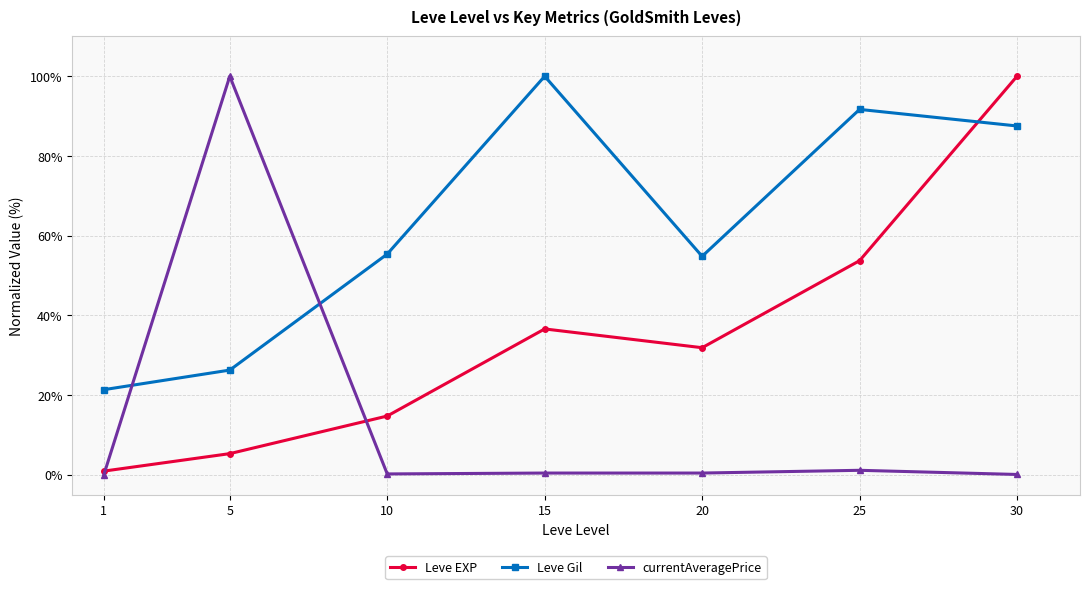

How many intersections are there between Leve Gil and Leve EXP?

1